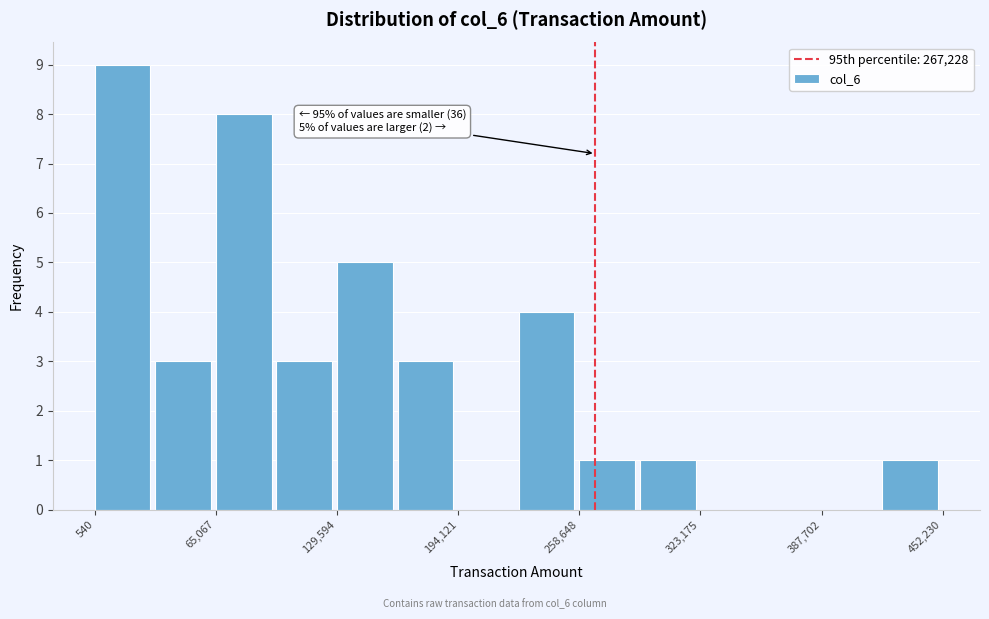

Around what value on the x-axis is the tallest bar? Give the approximate position of its centre, as read against the axis.

20000